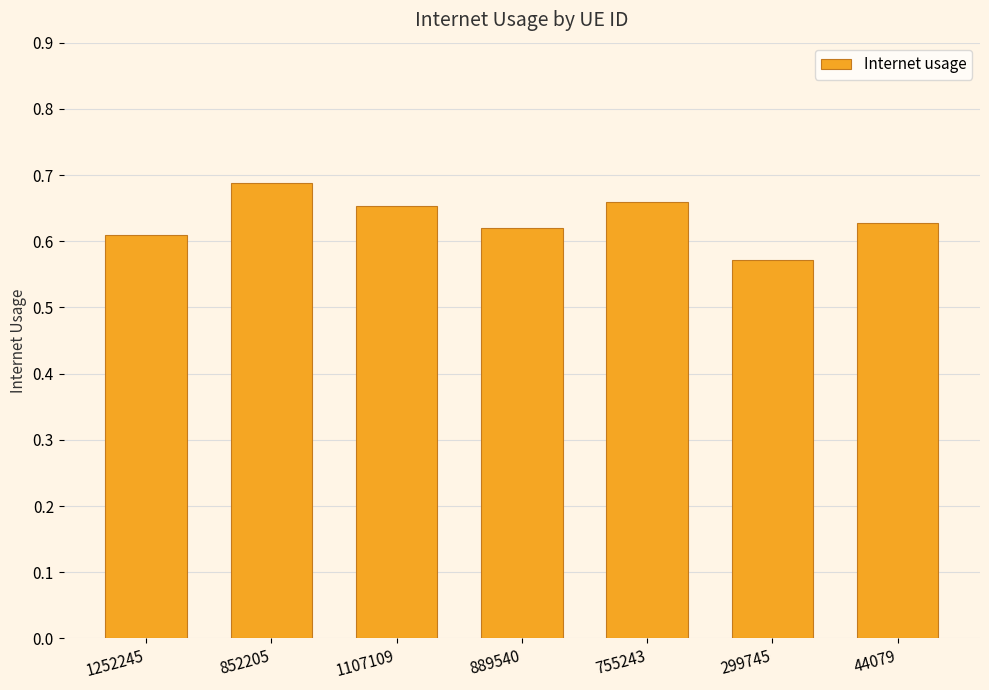

What is the label of the 4th bar from the right?

889540